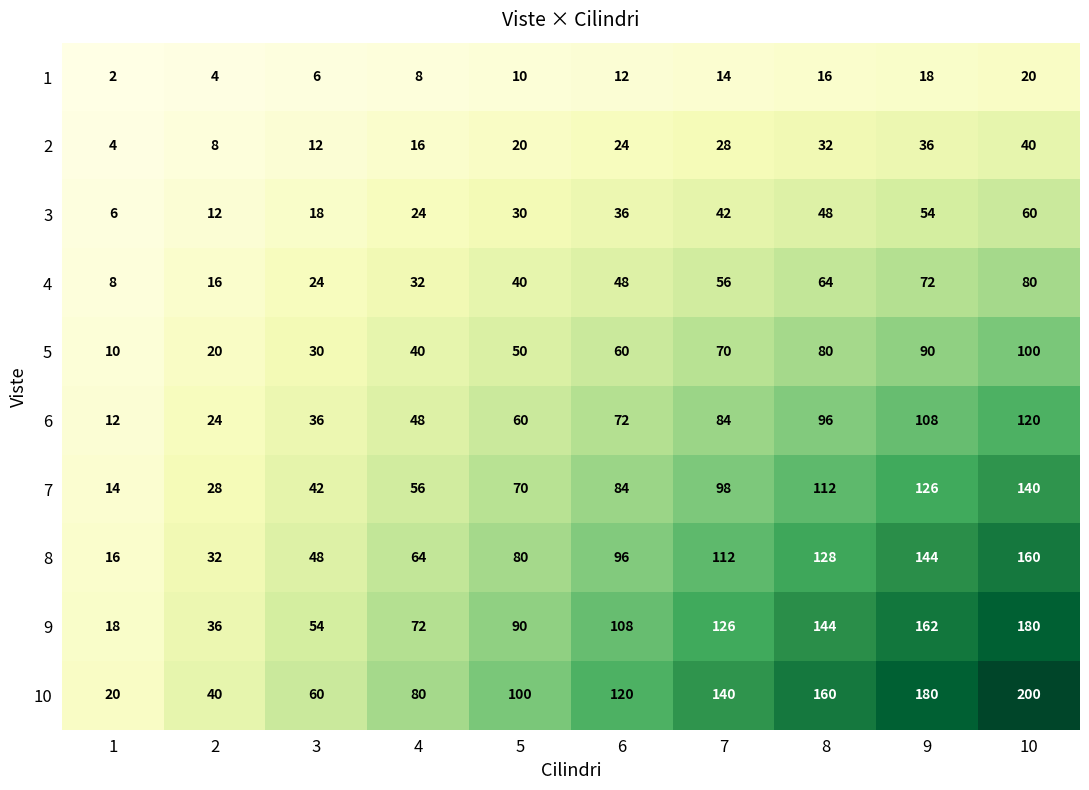

Between 3 and 7, which series saw the biggest shift?

10